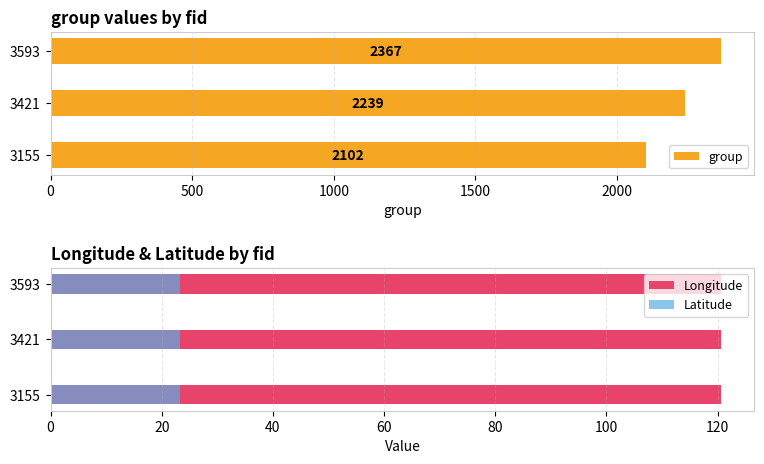

What is the sum of all group values?

6708